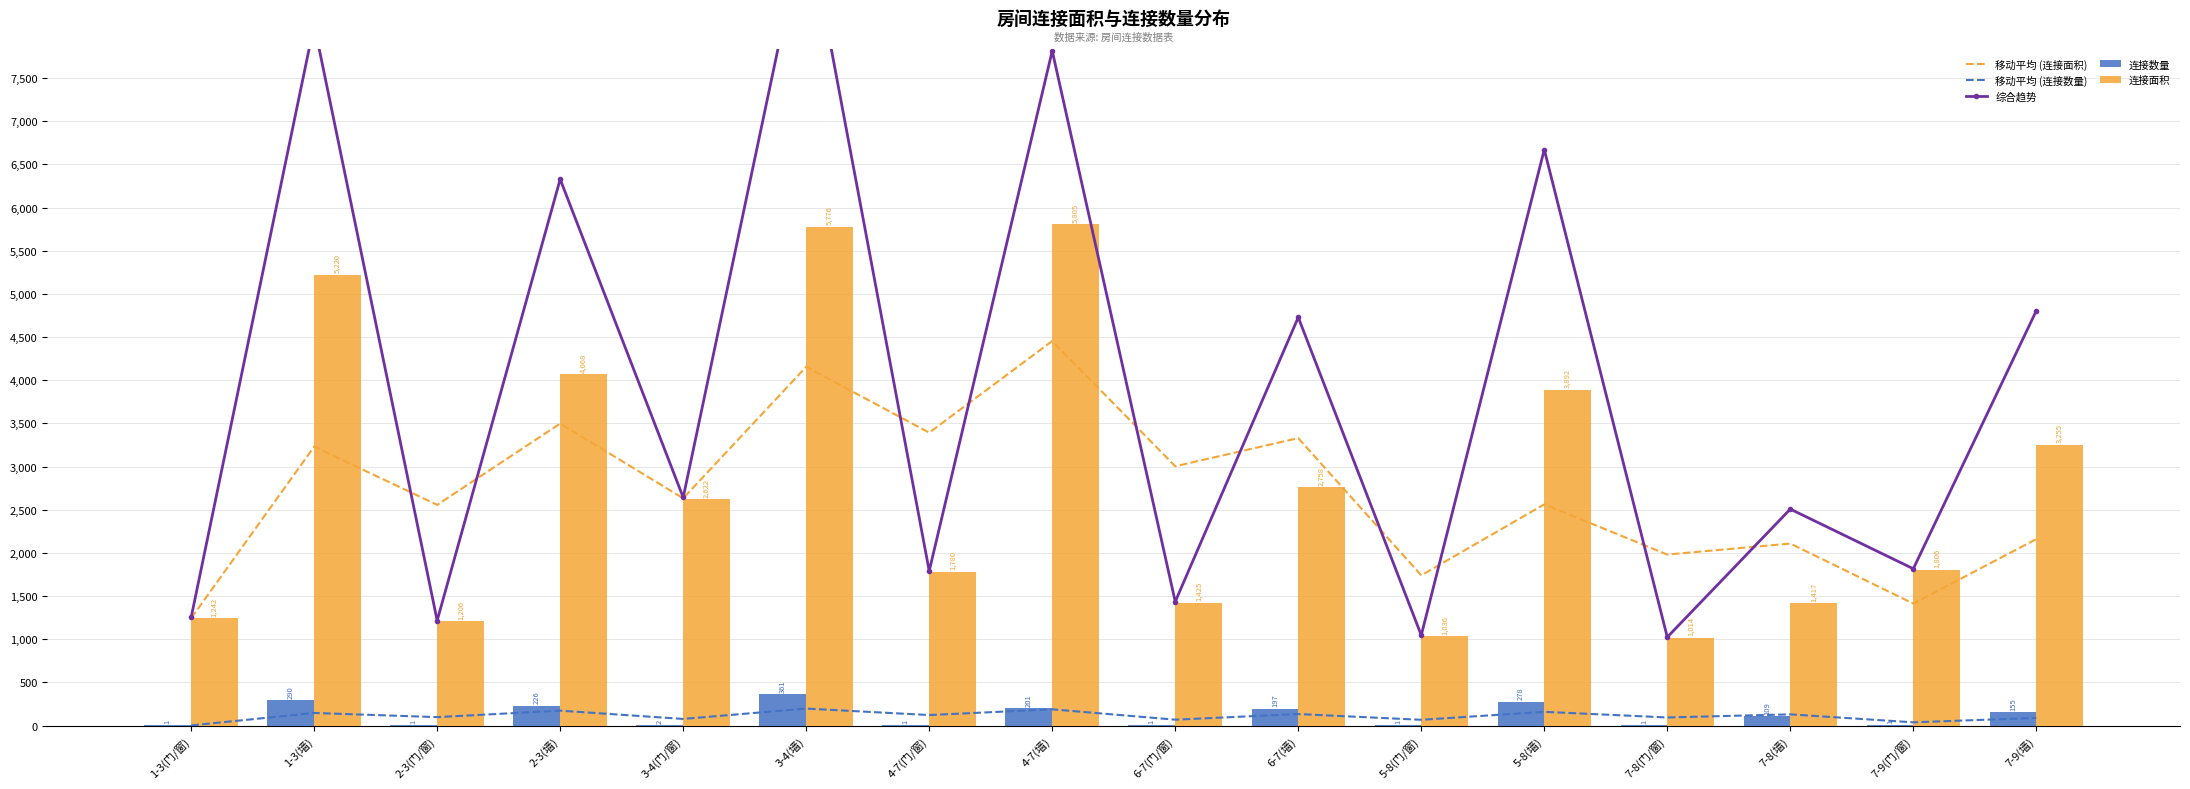

What is the sum of all 综合趋势 values?

62582.0